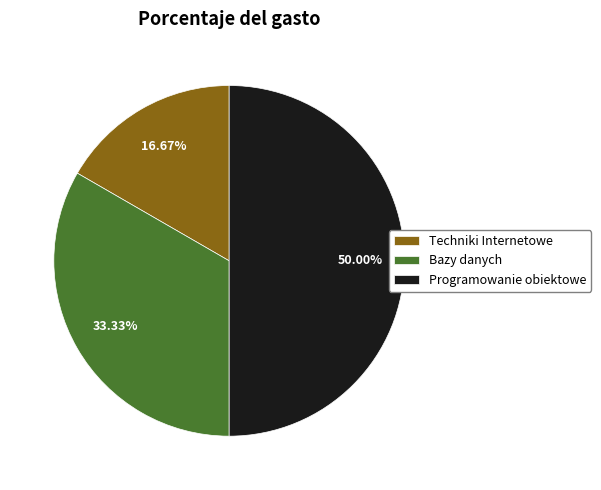

How many segments does this pie chart have?

3